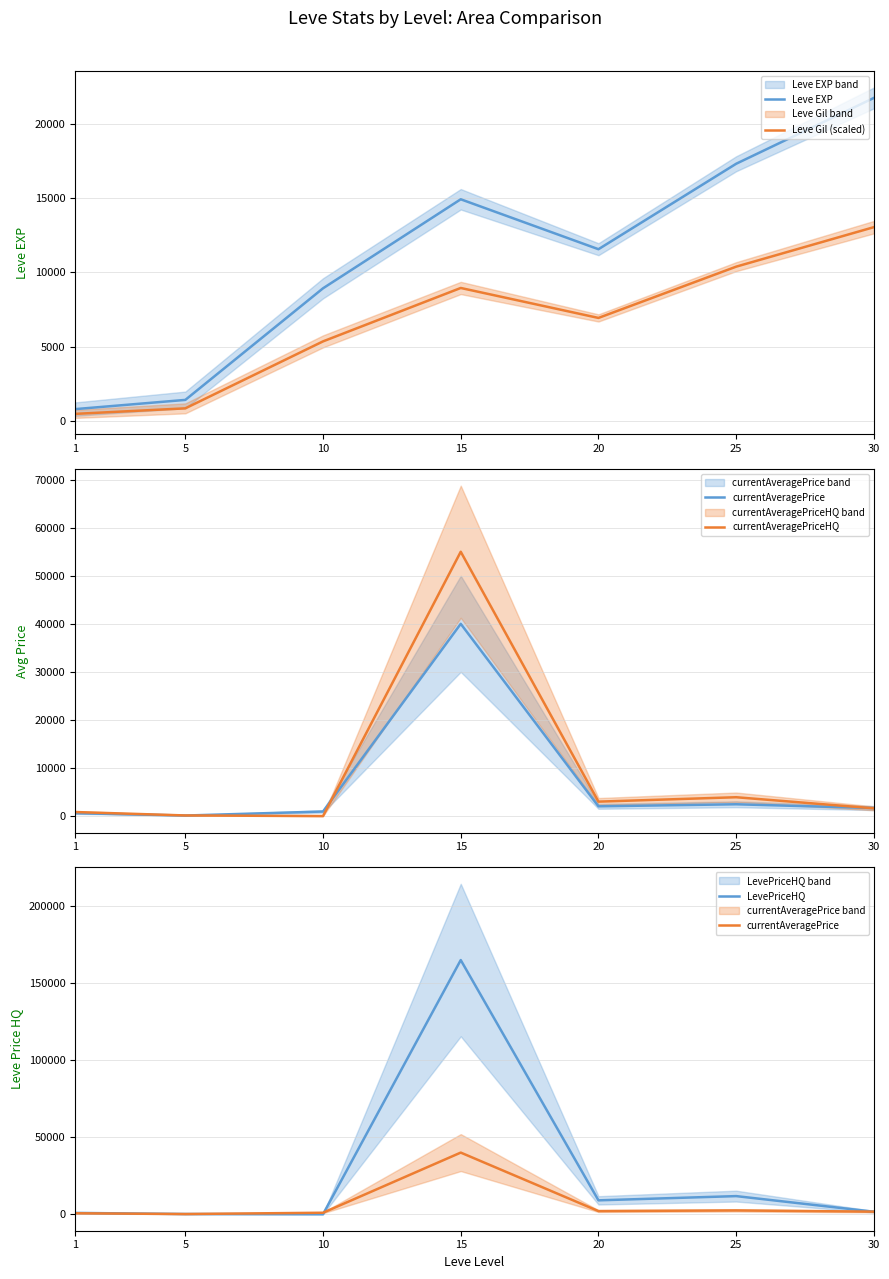

True or false: currentAveragePrice has more than 0 points higher than both neighbors.

True